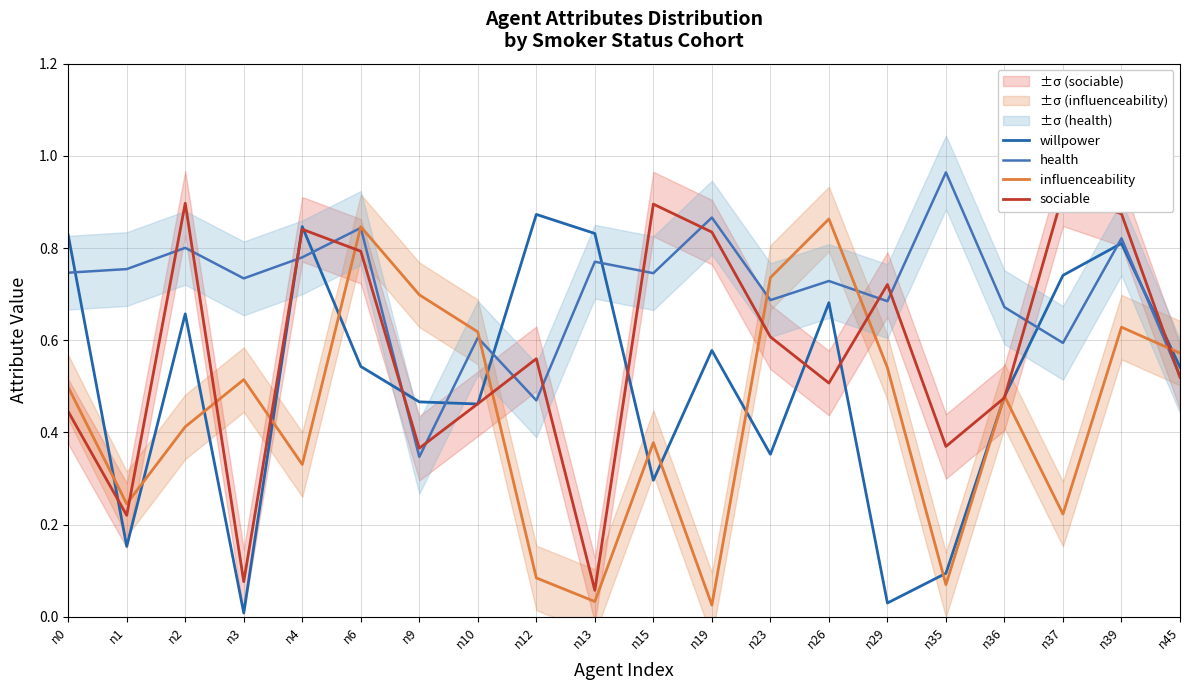

Is it true that willpower equals 0.7 at n26?

True